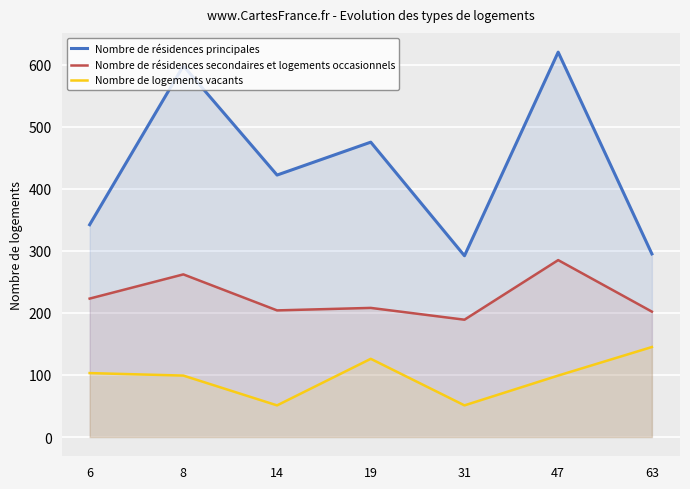

Where does the Nombre de résidences secondaires et logements occasionnels series first go above 208?

6